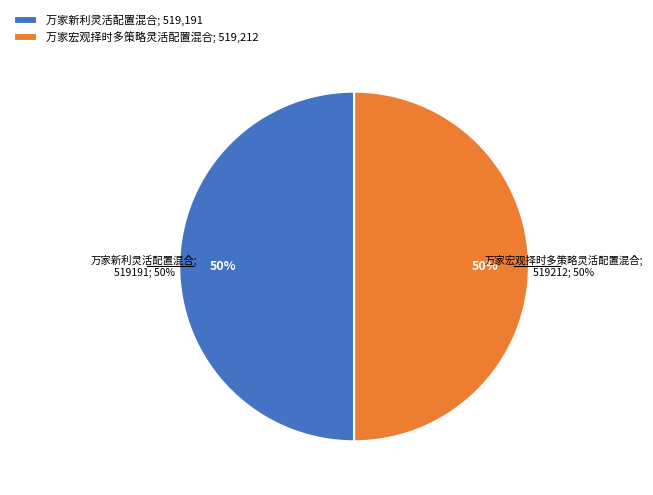

To the nearest percent, what portion does 万家宏观择时多策略灵活配置混合 represent?

50%